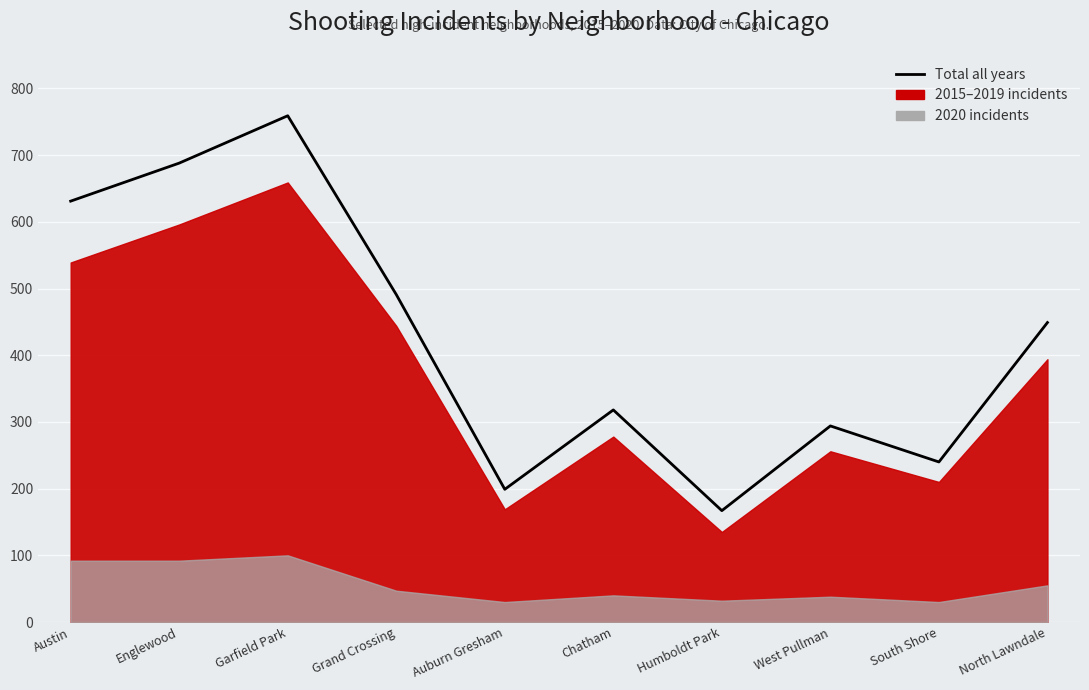

At which category does the data reach its first local valley?

Auburn Gresham